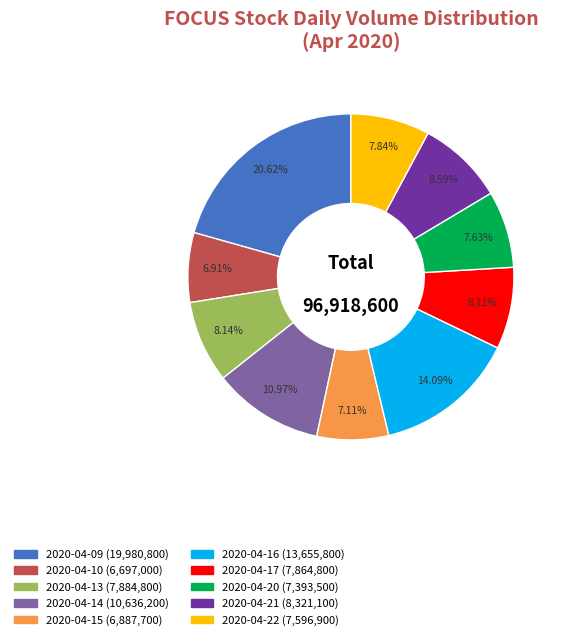

What percentage is NOT represented by 2020-04-20?

92.4%